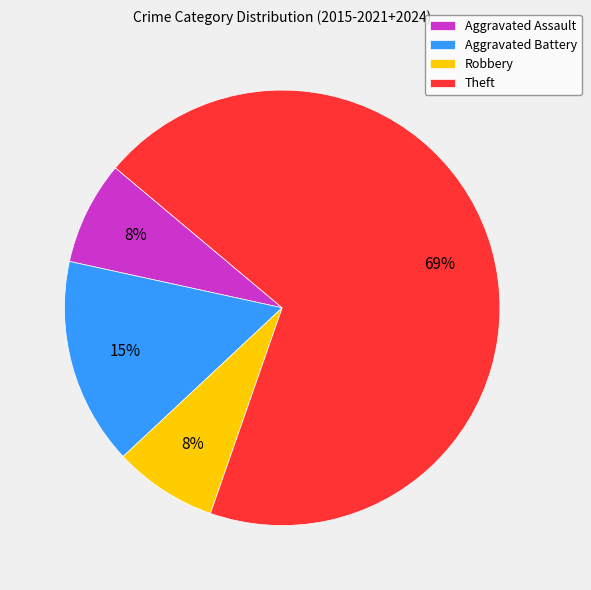

To the nearest percent, what is the average slice percentage?

25%